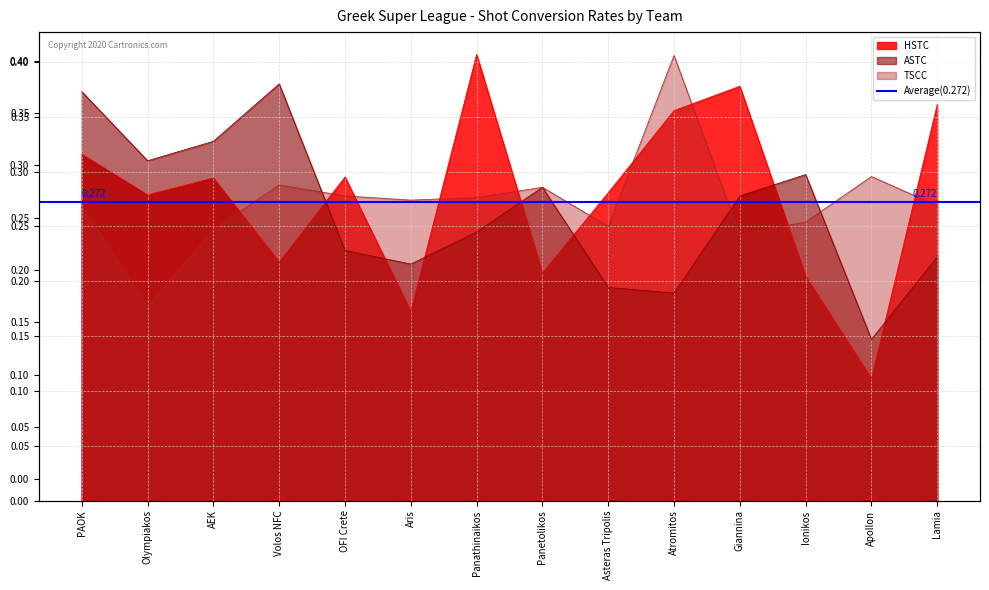

What is the spread (max minus min) of values at Lamia?

0.1